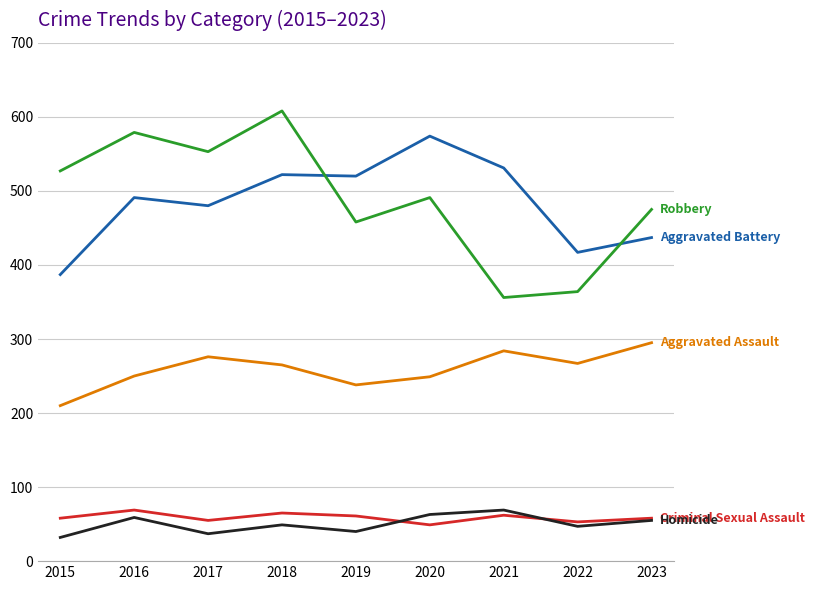

What is the total value across all series at 2023?

1320